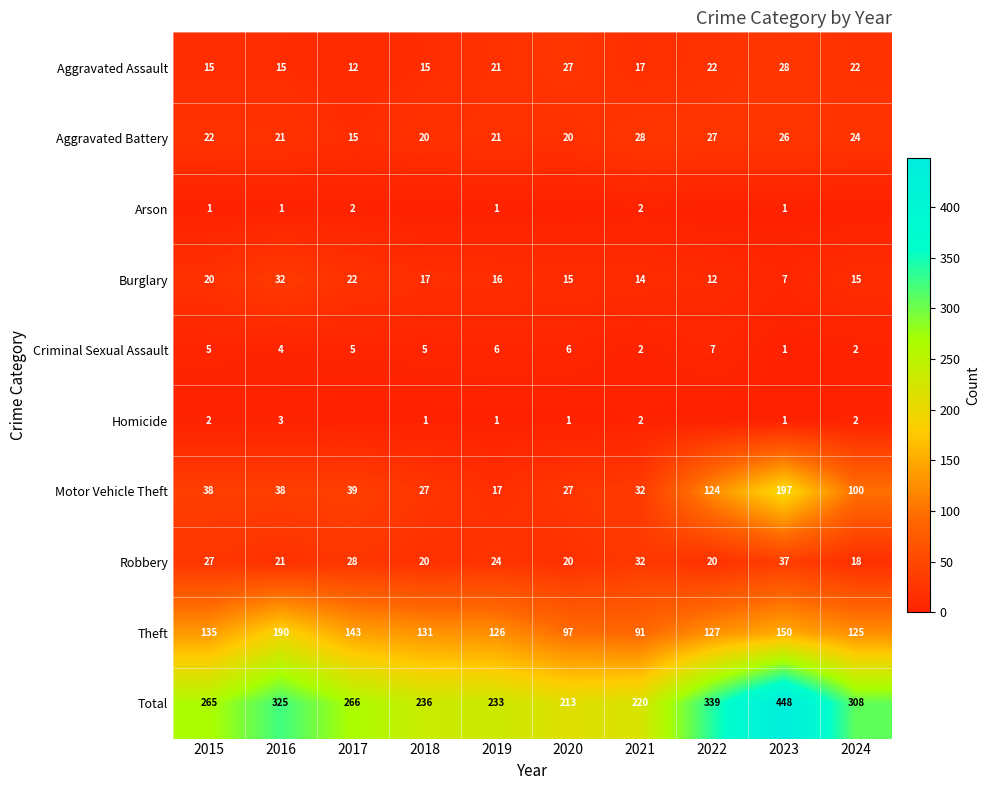

What is the difference between the maximum and minimum values in the Robbery series?

19